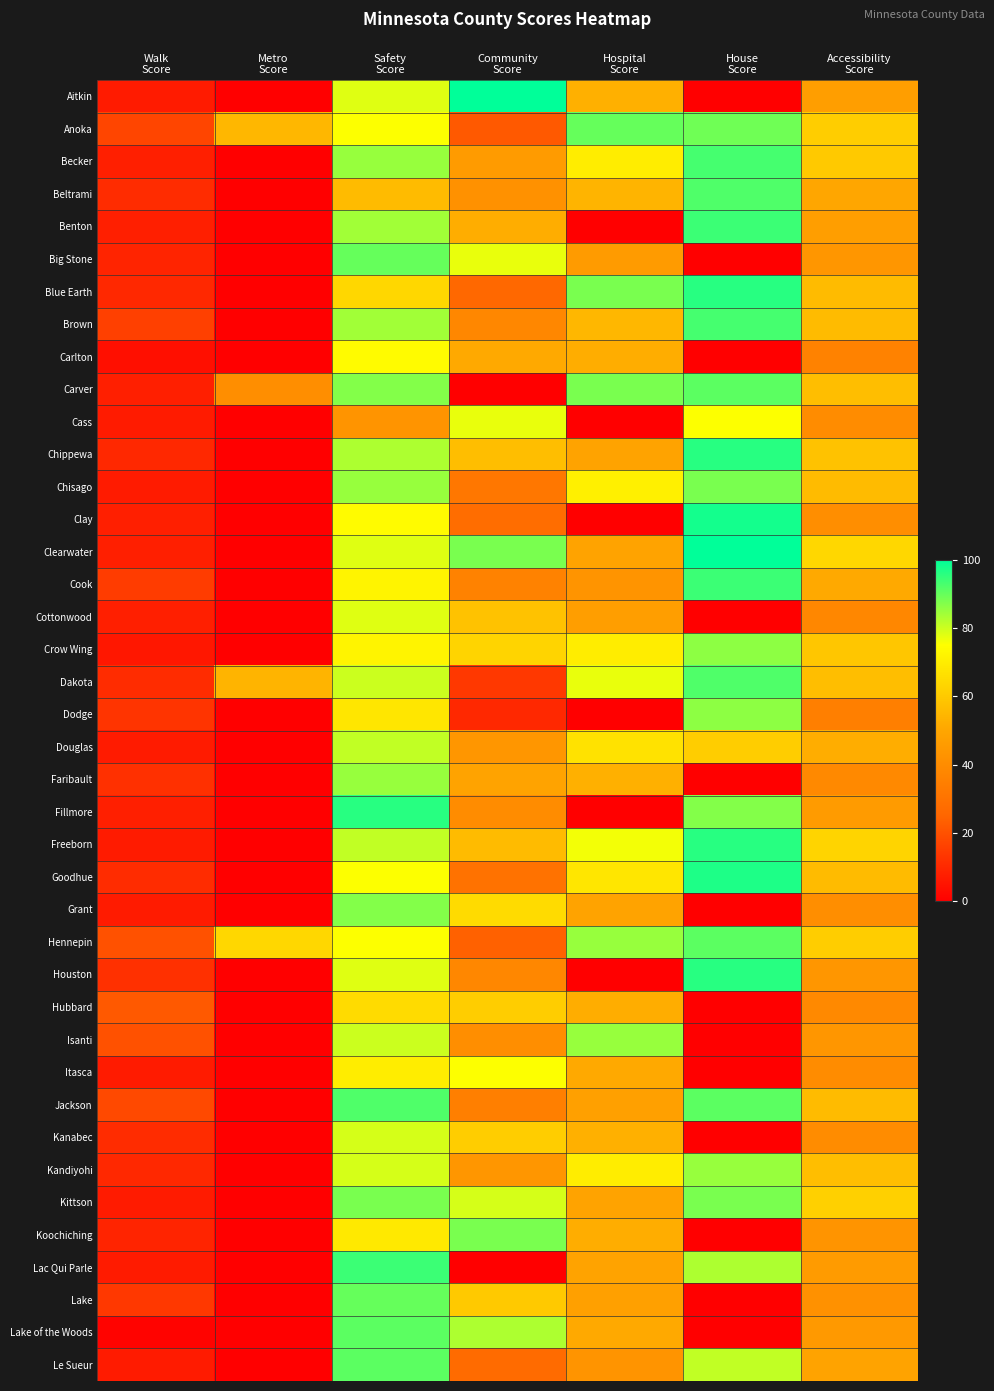

At how many categories does at least one series exceed 44?

6